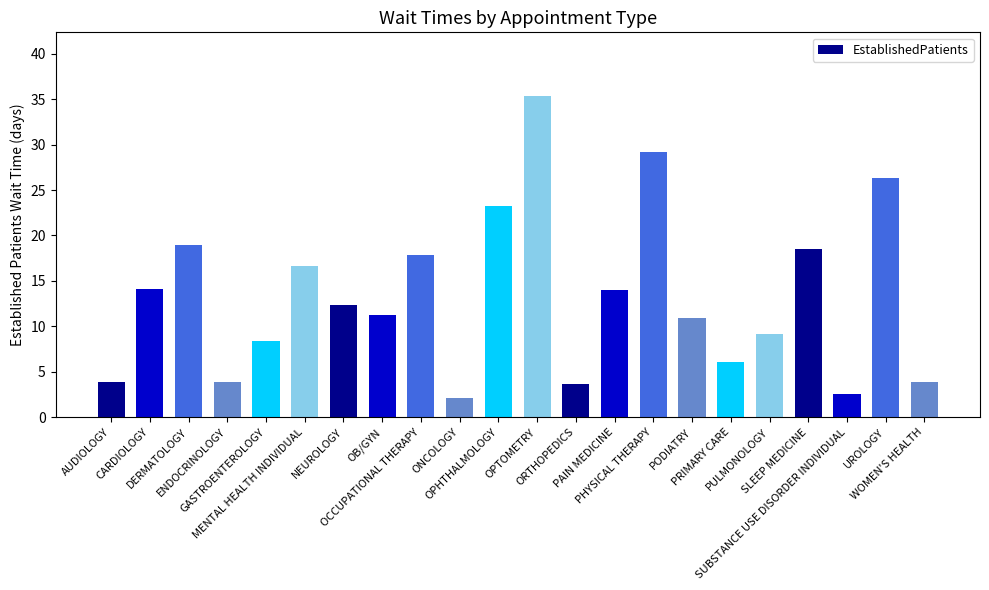

What position from the left is AUDIOLOGY?

1